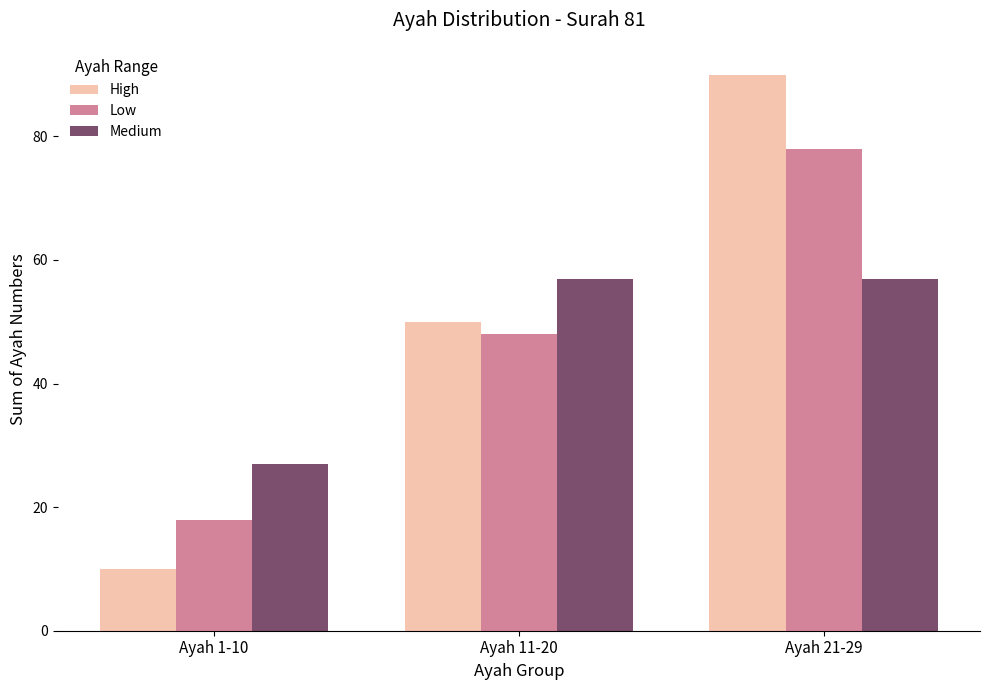

Rank the categories by Low value from highest to lowest.

Ayah 21-29, Ayah 11-20, Ayah 1-10